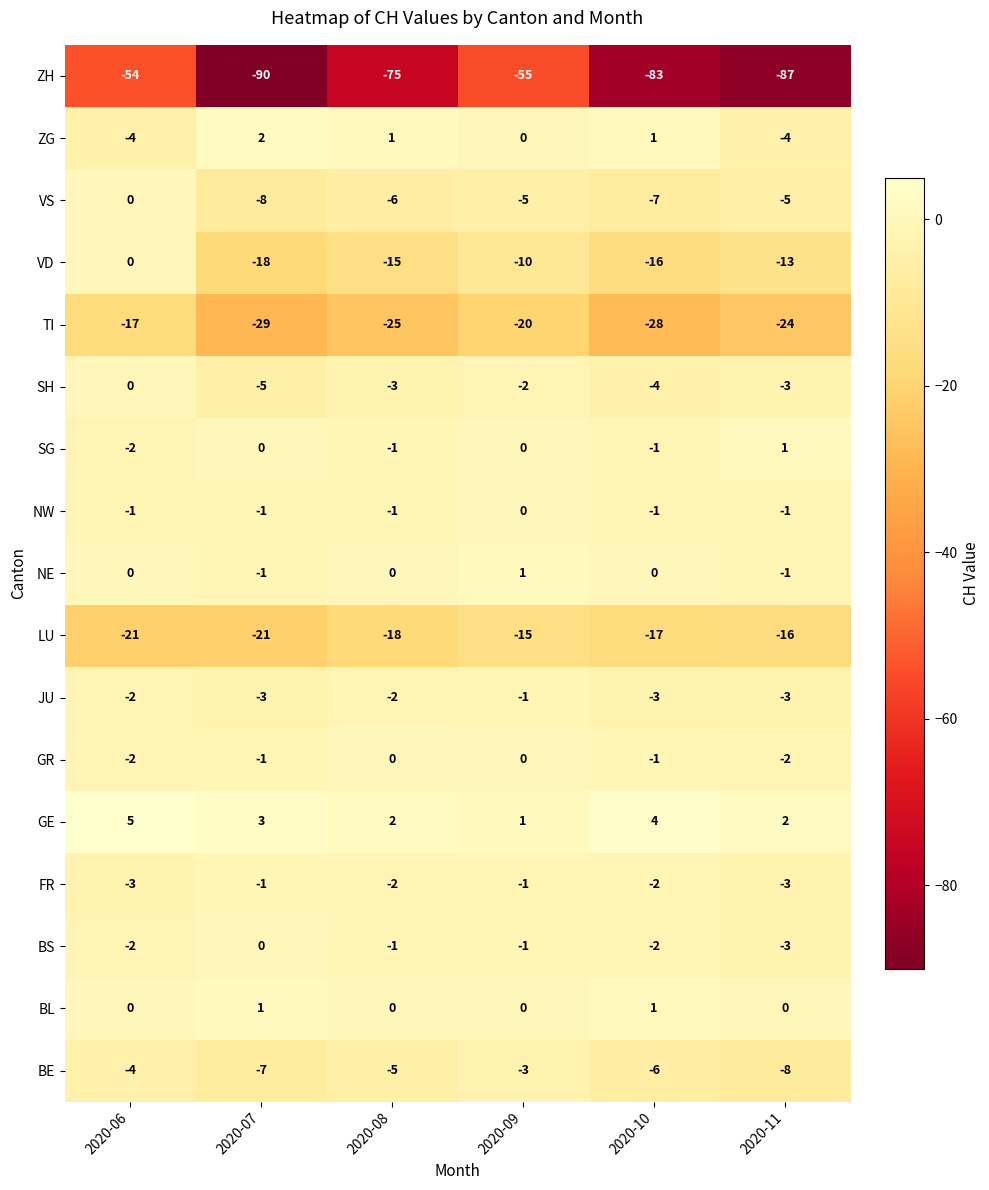

Rank the categories by ZH value from highest to lowest.

2020-06, 2020-09, 2020-08, 2020-10, 2020-11, 2020-07